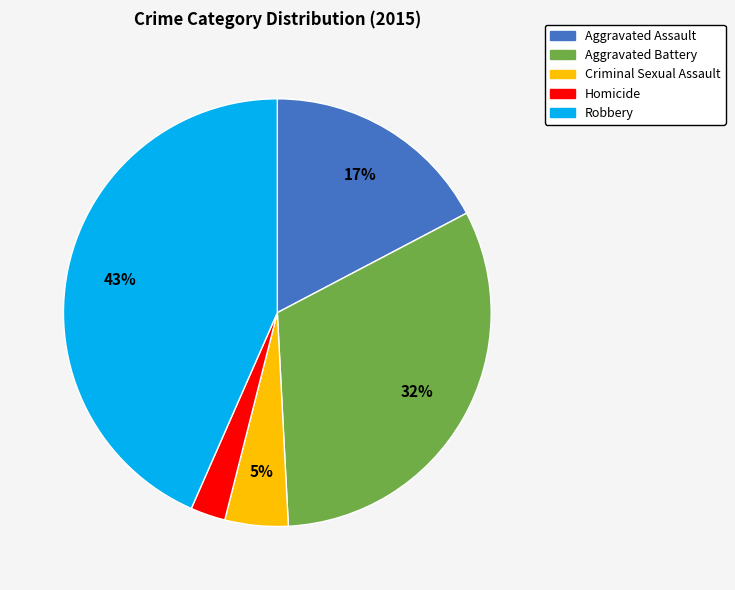

Does Criminal Sexual Assault account for over 50% of the chart?

No